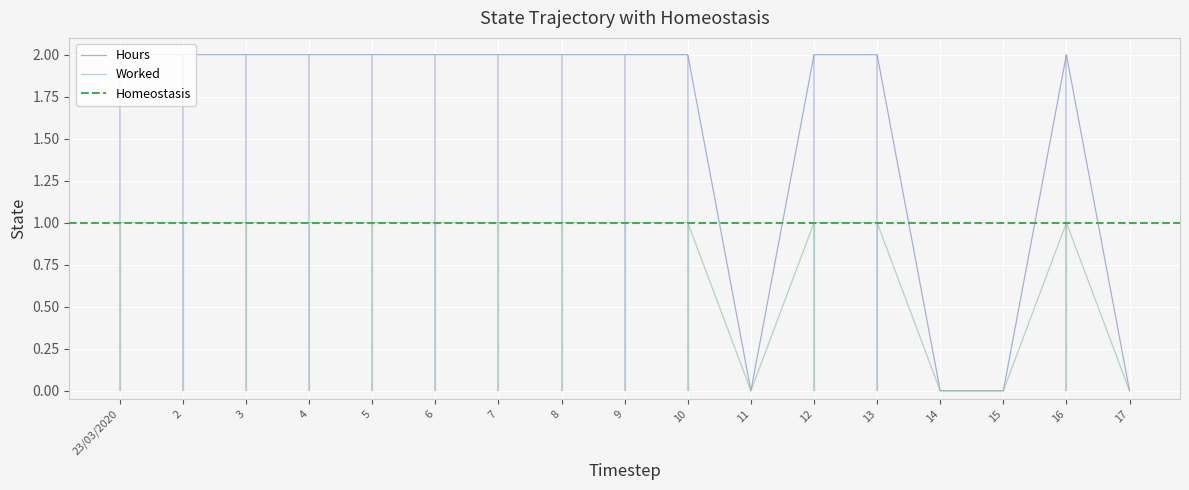

What position from the right is 17?

1